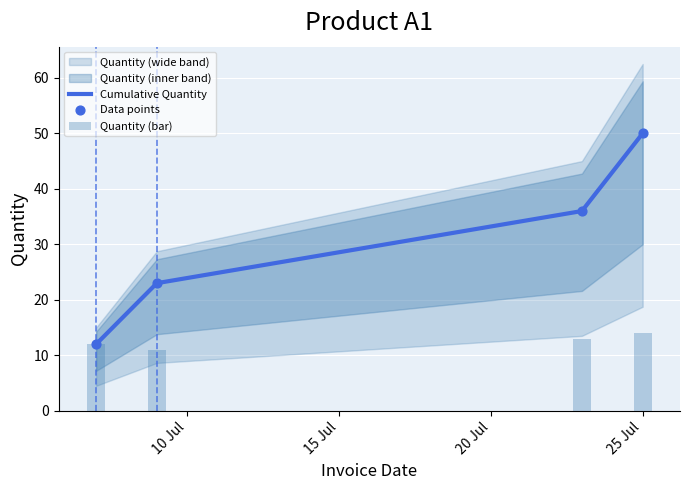

Which series has the largest total across all categories?

Cumulative Quantity